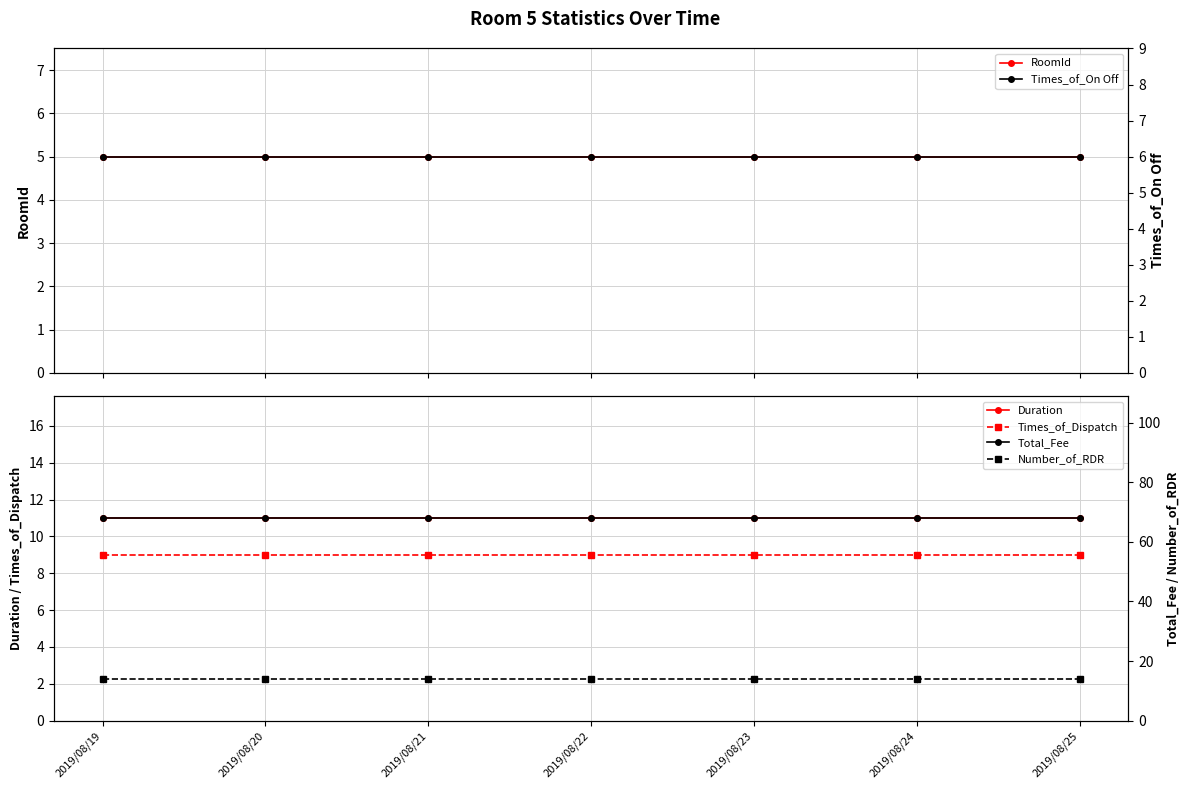

Between 2019/08/19 and 2019/08/22, which is larger?

2019/08/19